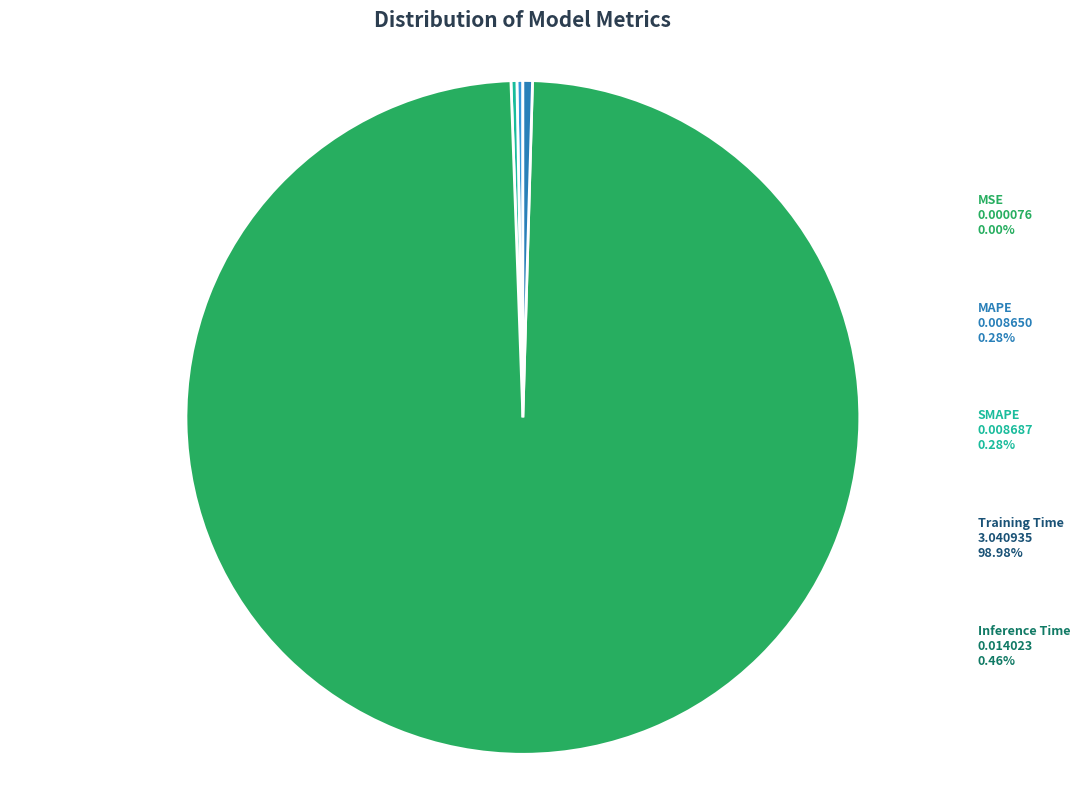

Do Inference Time and SMAPE together represent more than half of the pie?

No